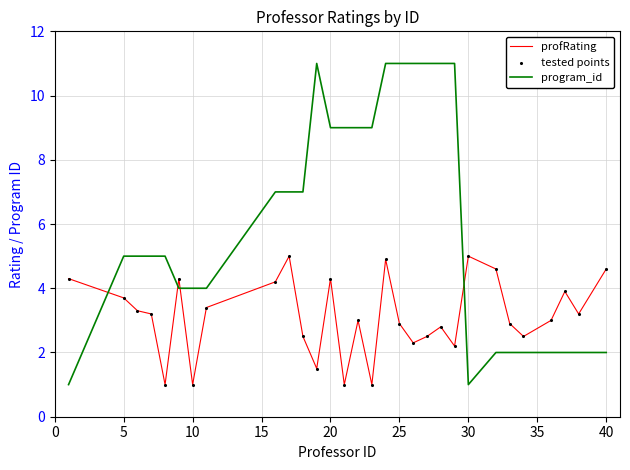

Which series has the widest spread of values?

program_id